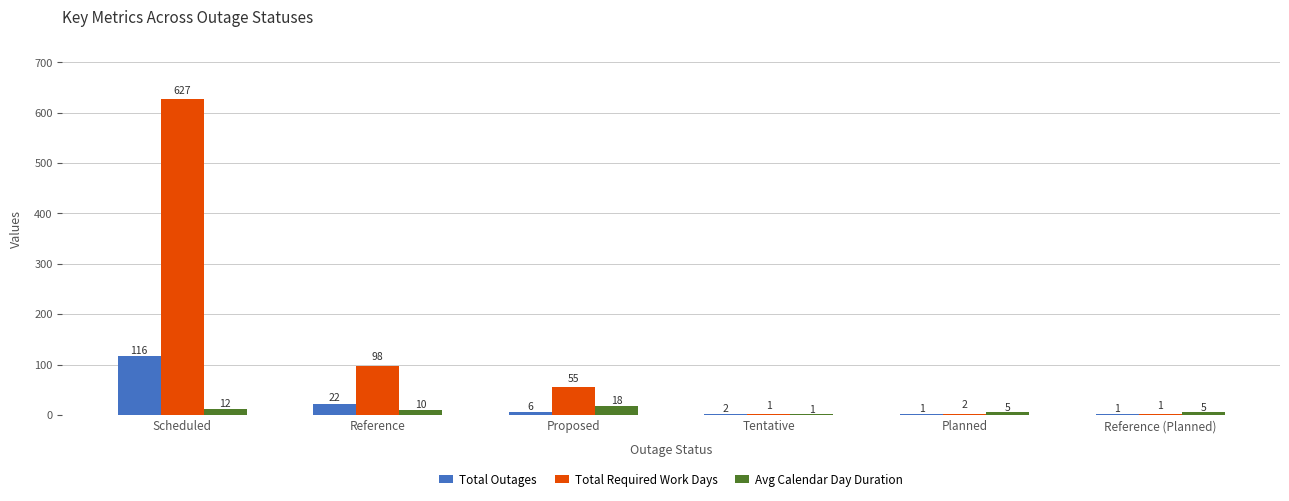

What is the greatest value displayed?

627